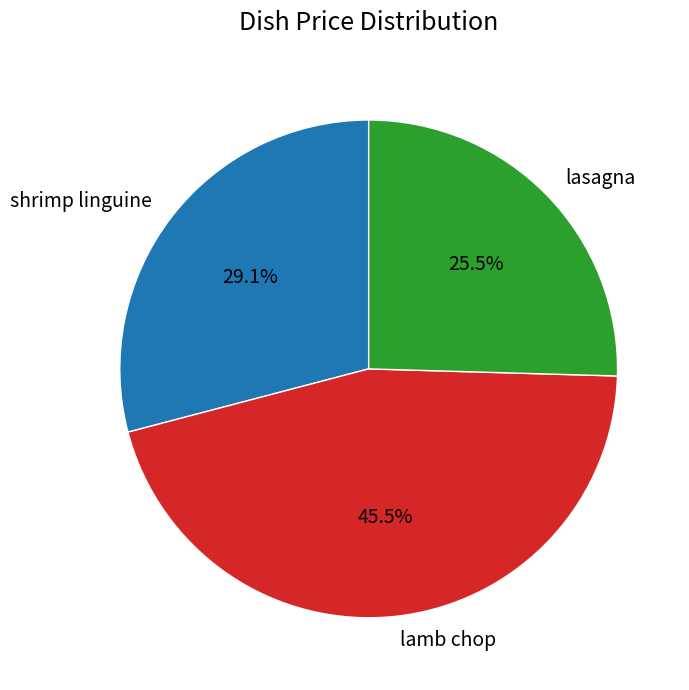

Which slice is the smallest?

lasagna